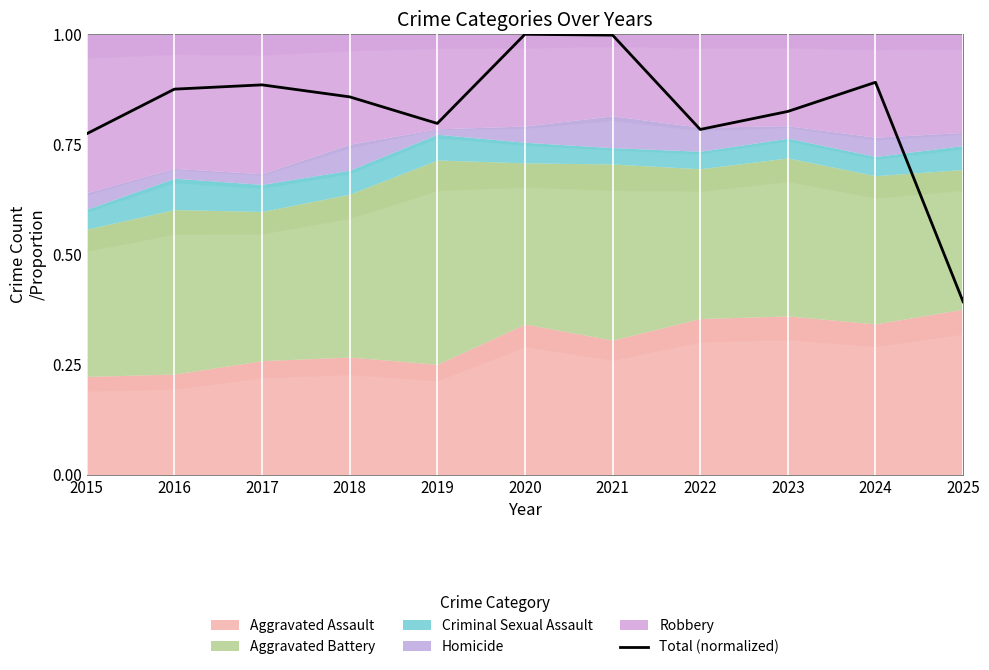

At which category does the chart reach its peak across all series?

2020